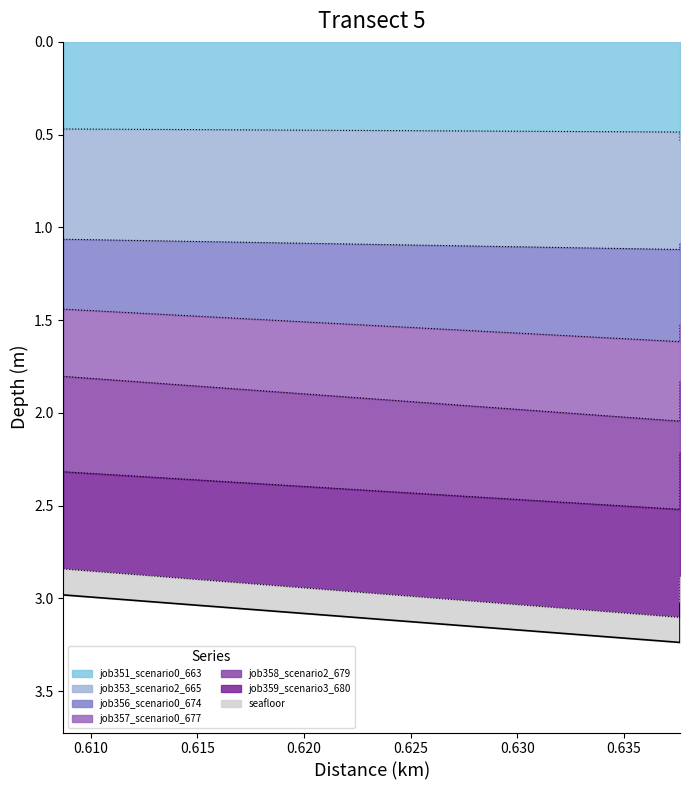

What is the approximate value of job356_scenario0_674 at B11?

1.5